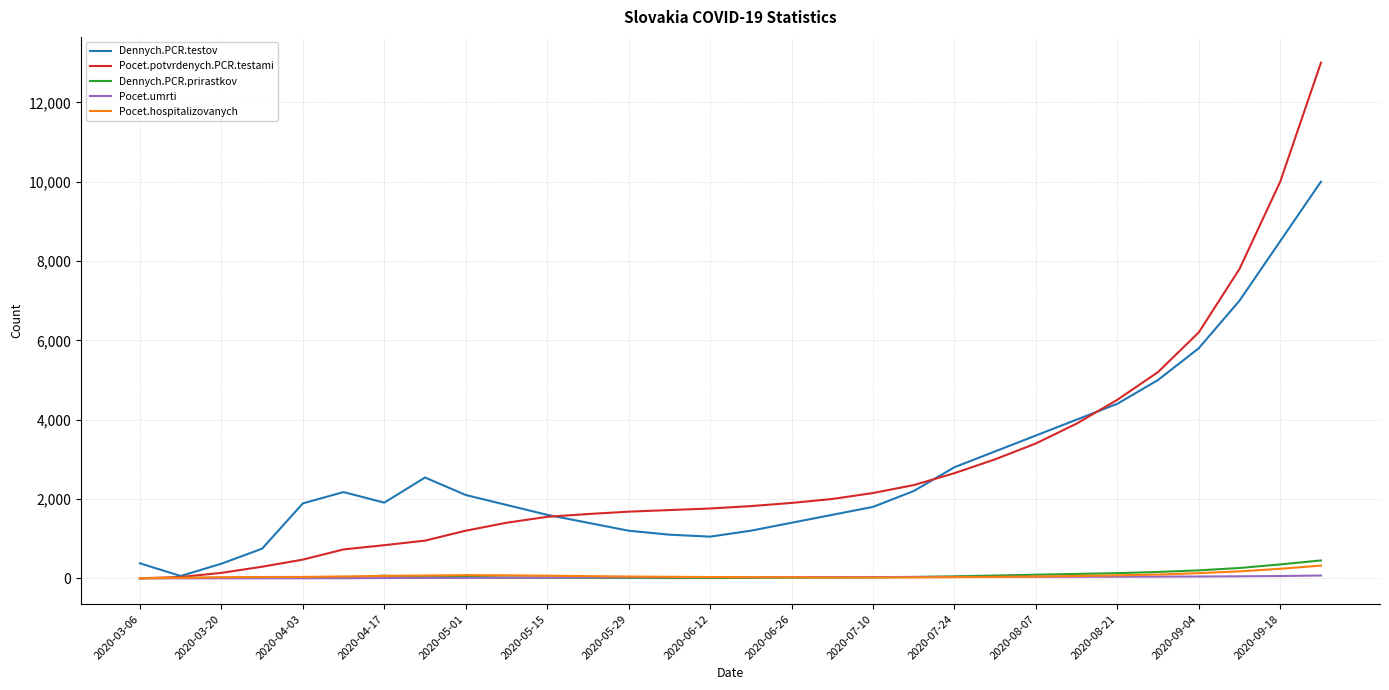

Is this an area chart (filled region under the line)?

No